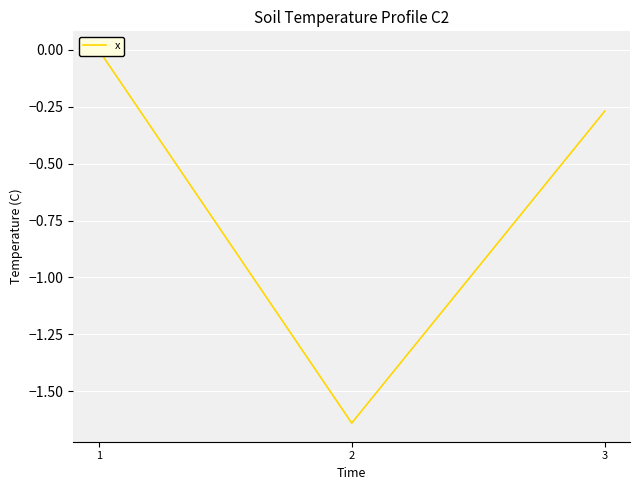

True or false: the data shows -0.3 at 3.

True